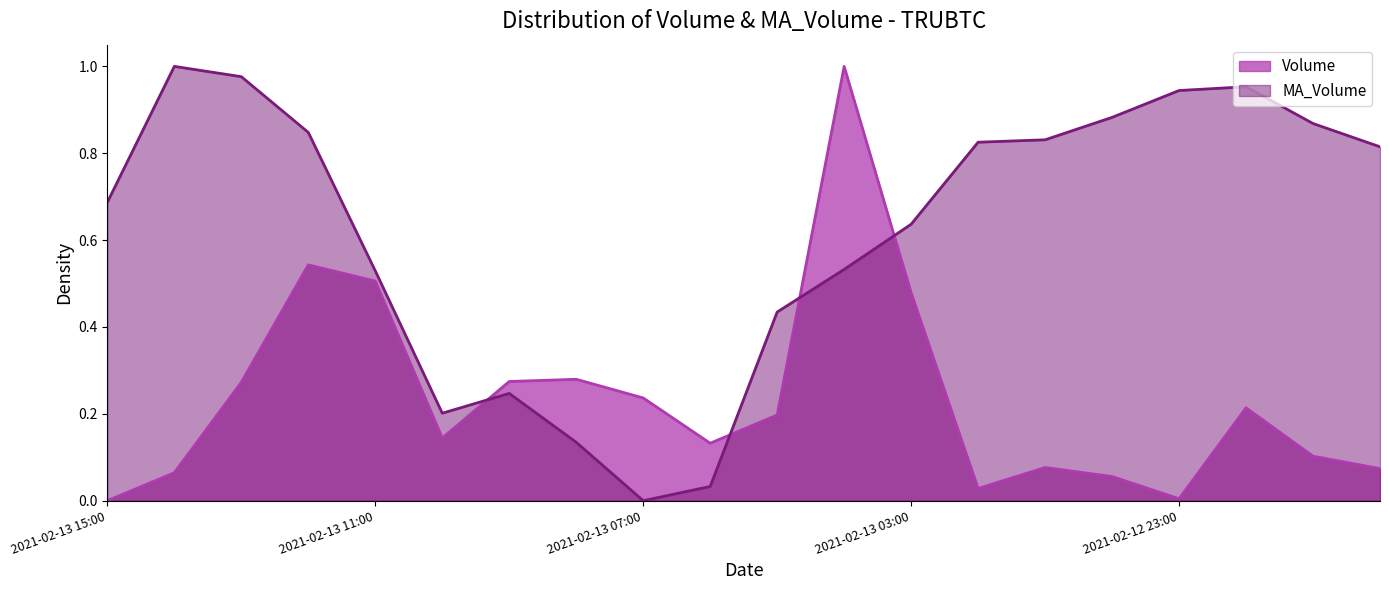

How many values in the Volume series exceed 0?

19